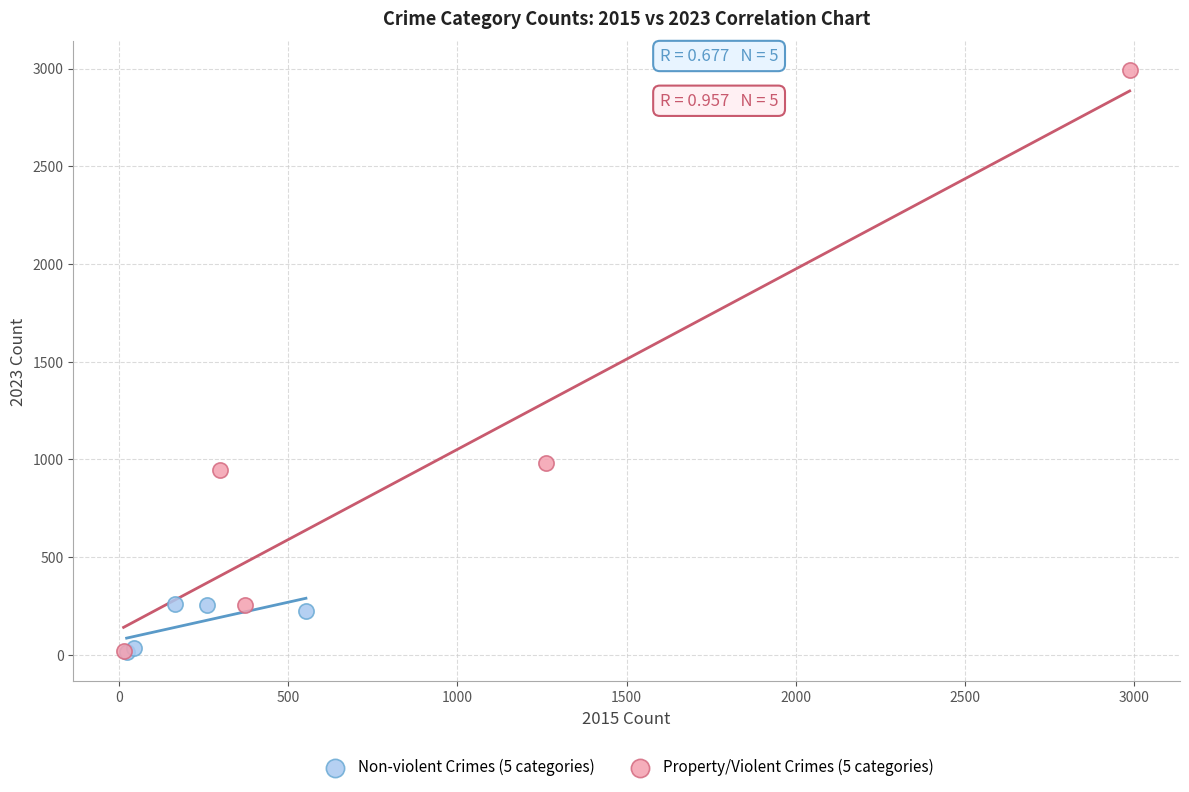

Which series has the largest Y range (max minus min)?

Property/Violent Crimes (5 categories)